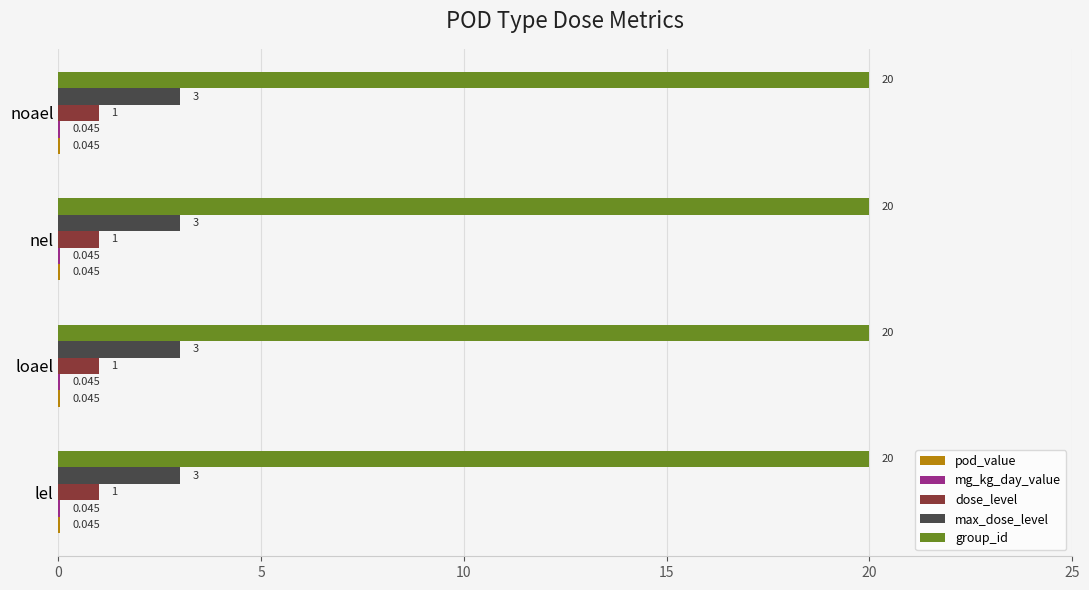

Which series has the largest total across all categories?

group_id